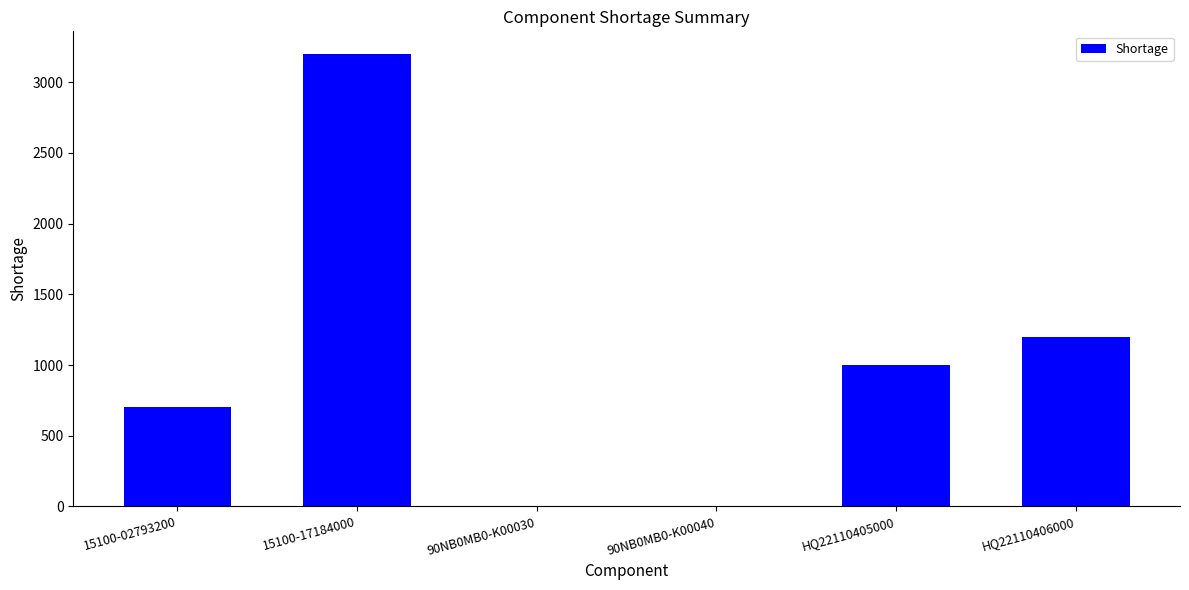

What is the sum of all values?

6104